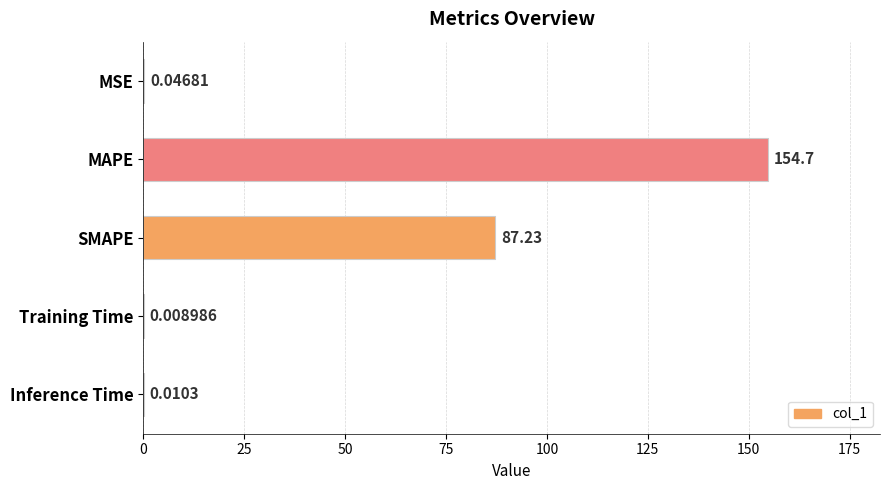

Which has a higher value, SMAPE or Inference Time?

SMAPE